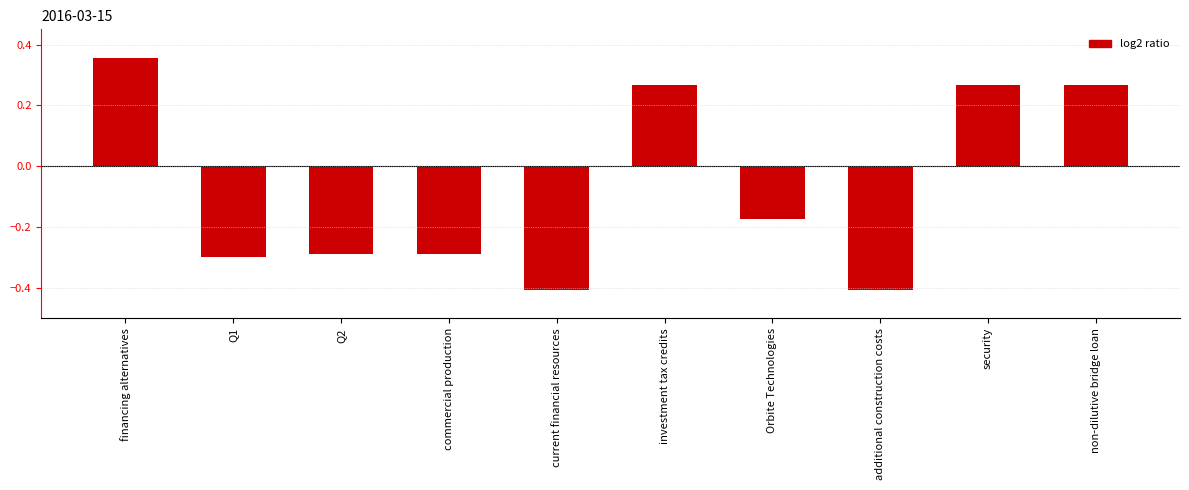

What is the sum of the values at financing alternatives and Orbite Technologies?

0.2